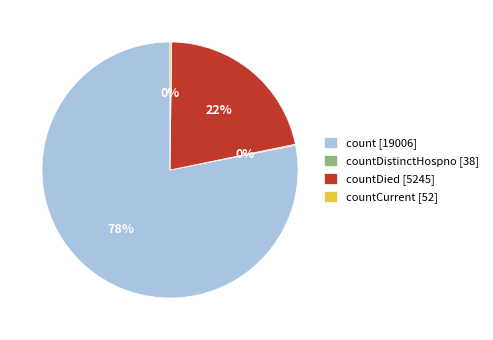

Is it true that count [19006] is 78% of the pie?

True